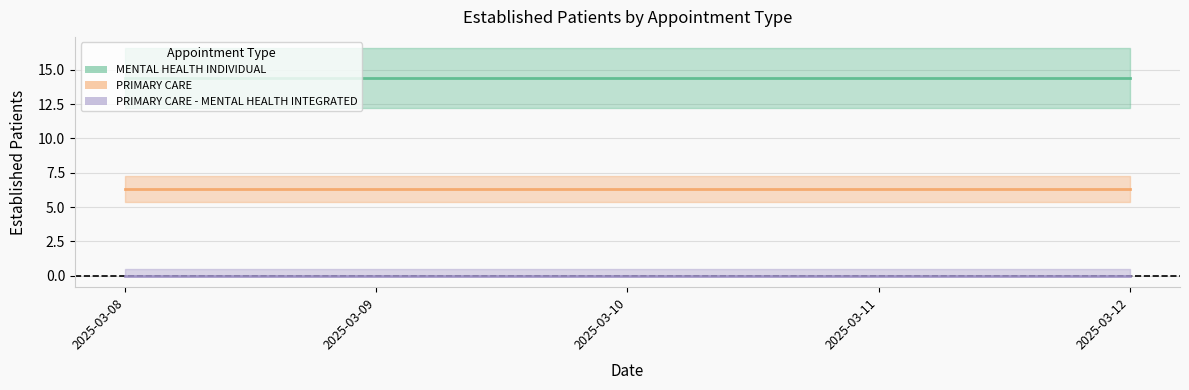

True or false: PRIMARY CARE and MENTAL HEALTH INDIVIDUAL cross at least once.

False